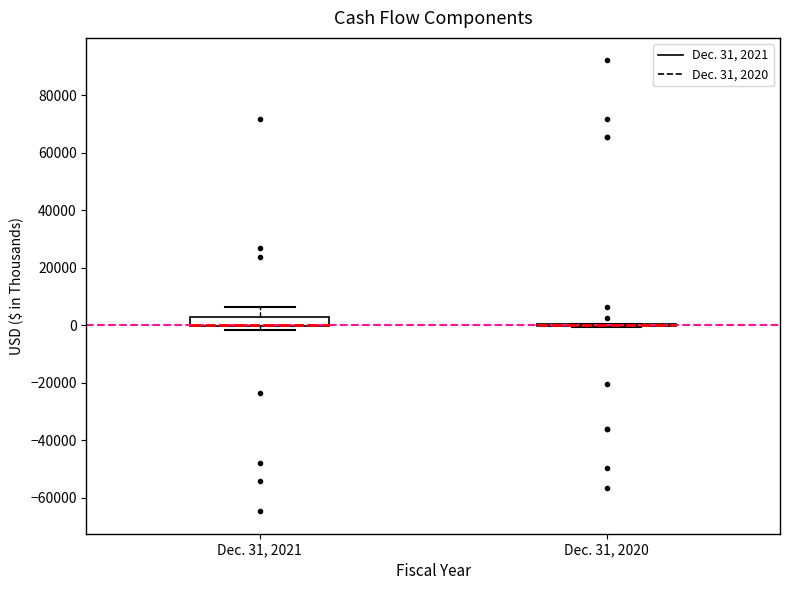

Which box is the tallest, from its lower edge to its upper edge?

Dec. 31, 2021